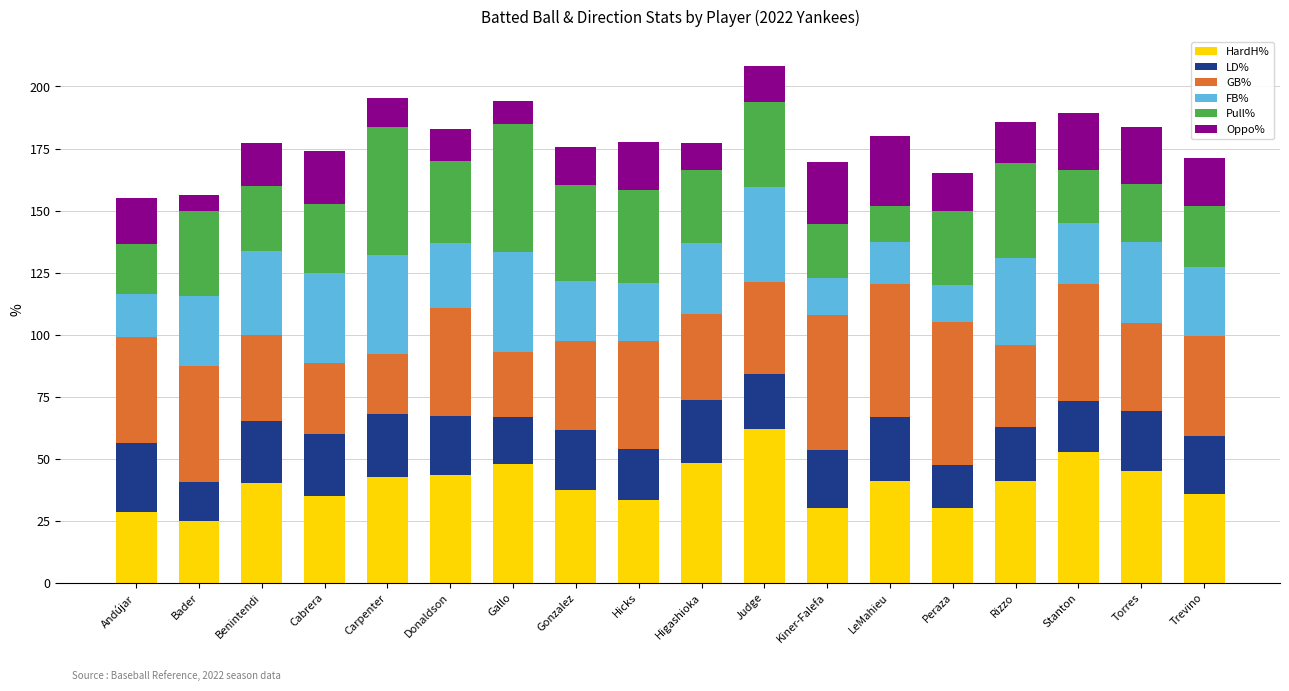

The value of HardH% at Gallo is 48.0. True or false?

True